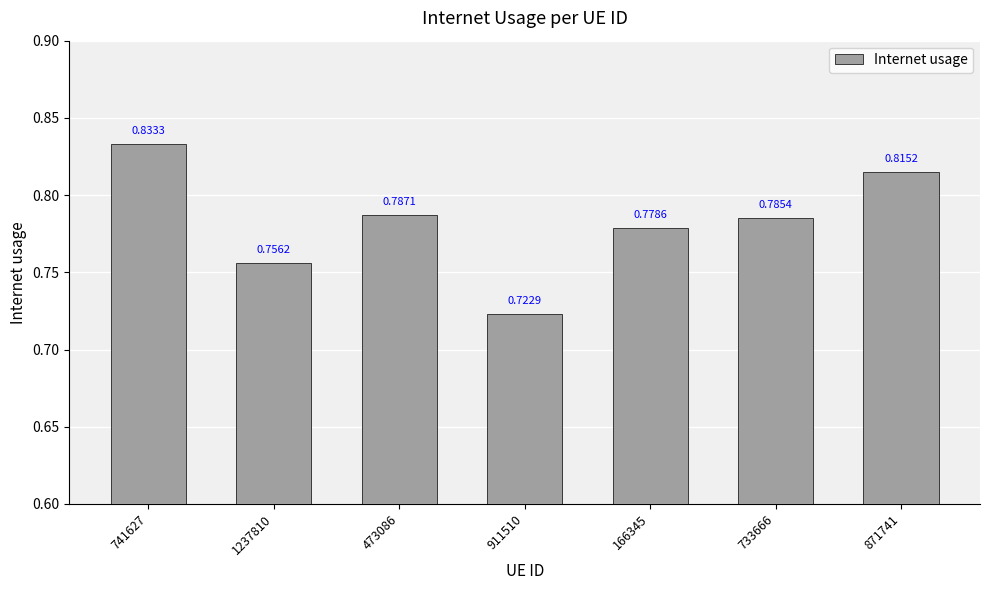

What is the sum of the values at 871741 and 733666?

1.6